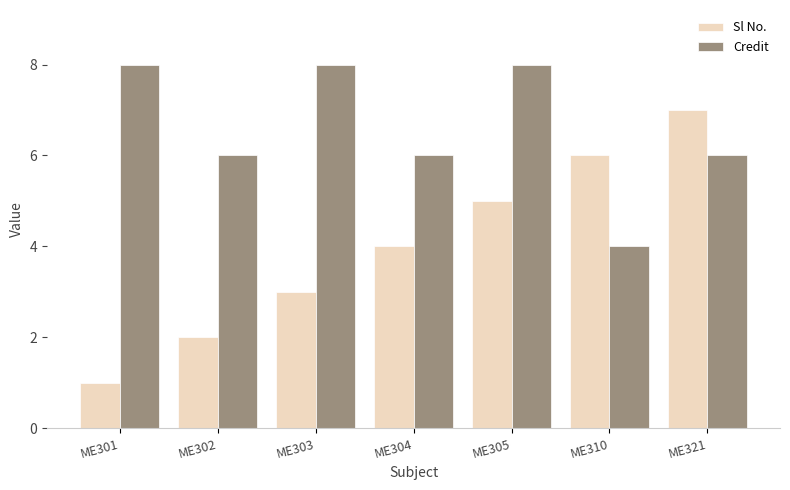

What is the total value across all series at ME301?

9